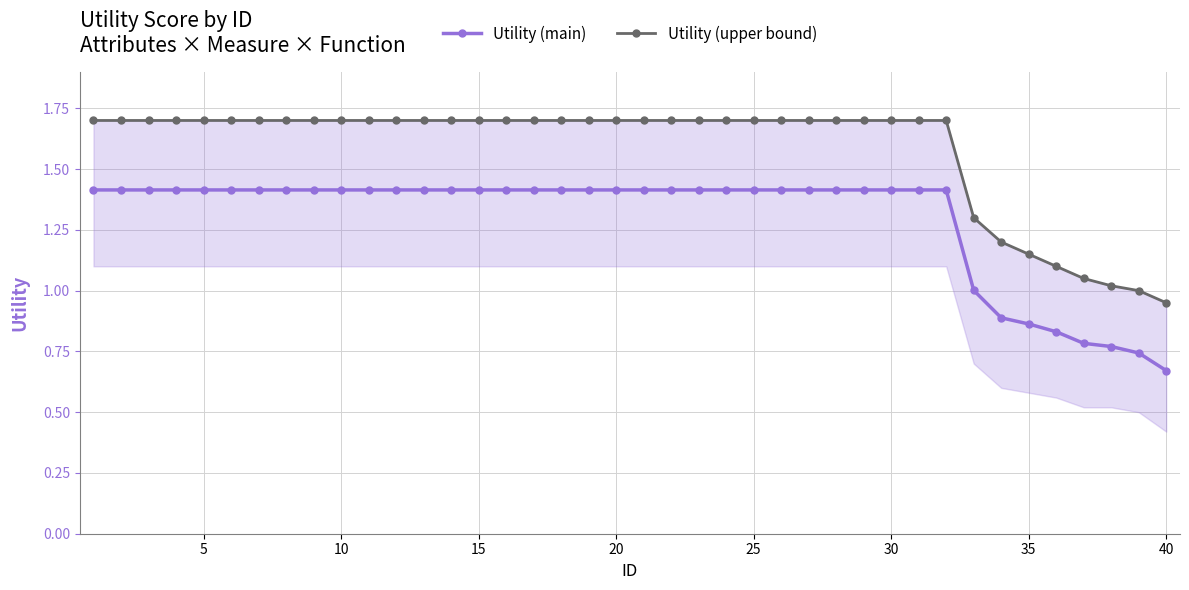

The value of Utility (main) at 20 is 1.4. True or false?

True